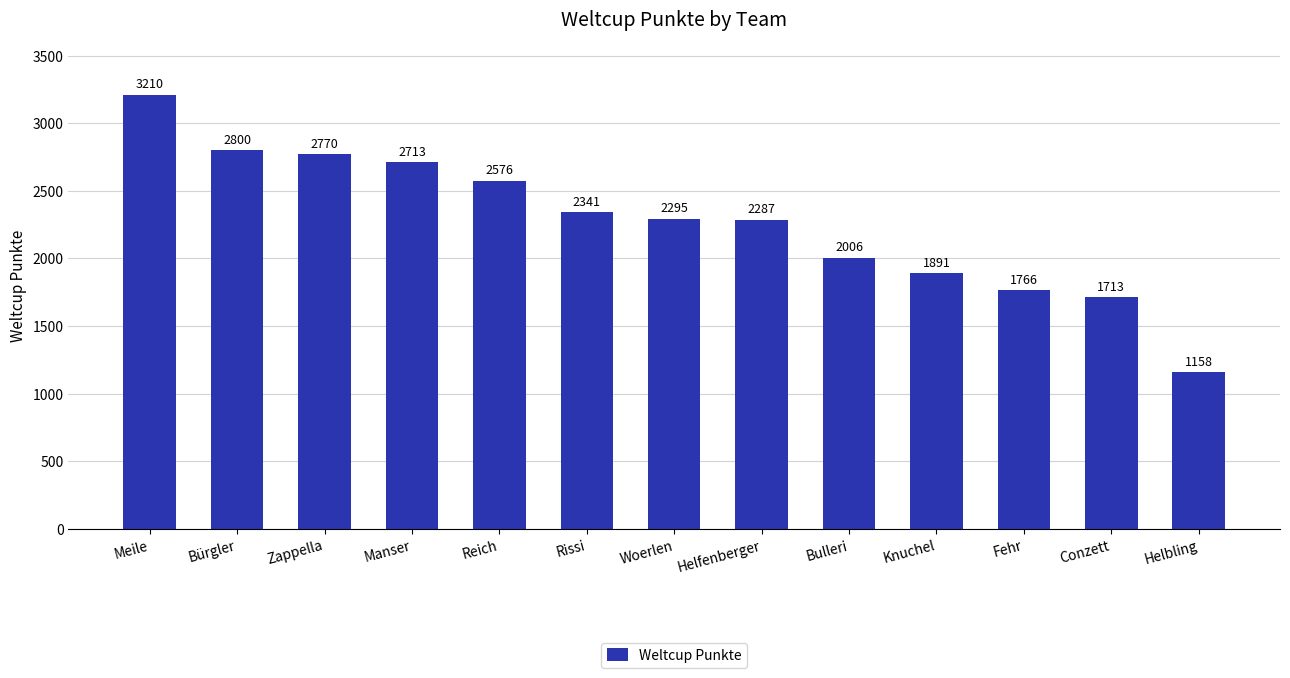

Rank the categories by value from highest to lowest.

Meile, Bürgler, Zappella, Manser, Reich, Rissi, Woerlen, Helfenberger, Bulleri, Knuchel, Fehr, Conzett, Helbling